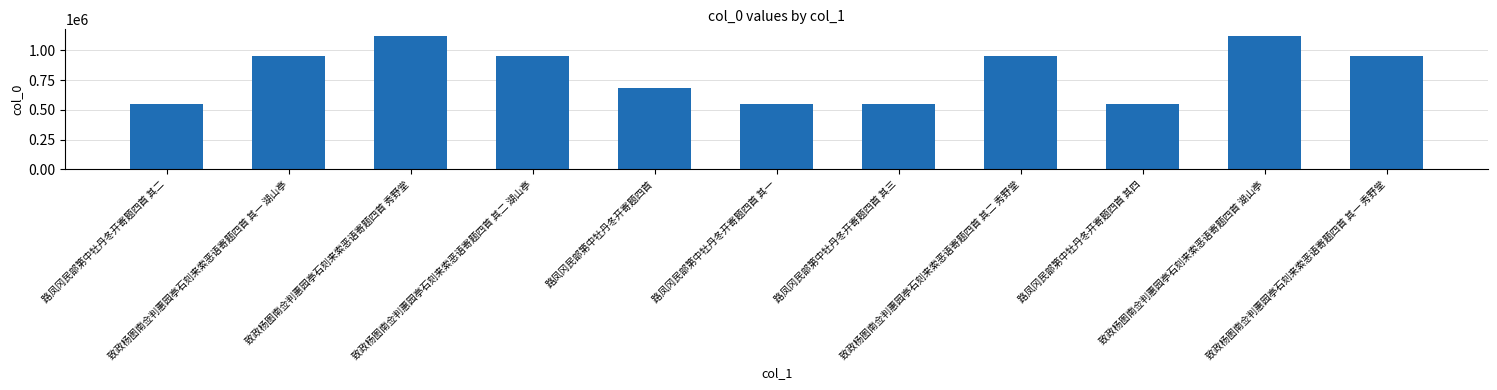

How many distinct data groups are displayed?

1